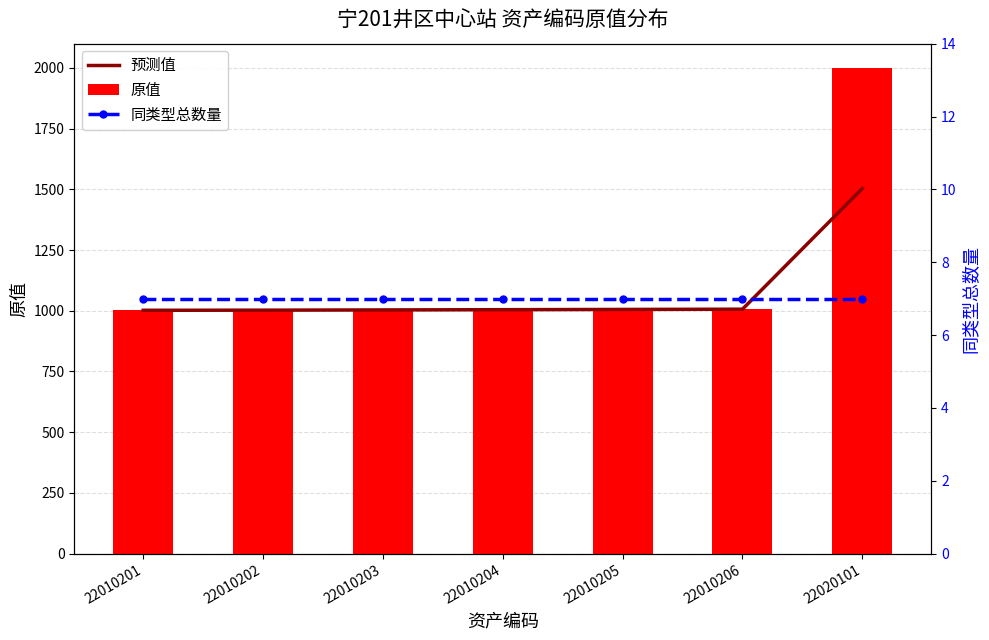

What is the average value of the 原值 series?

1147